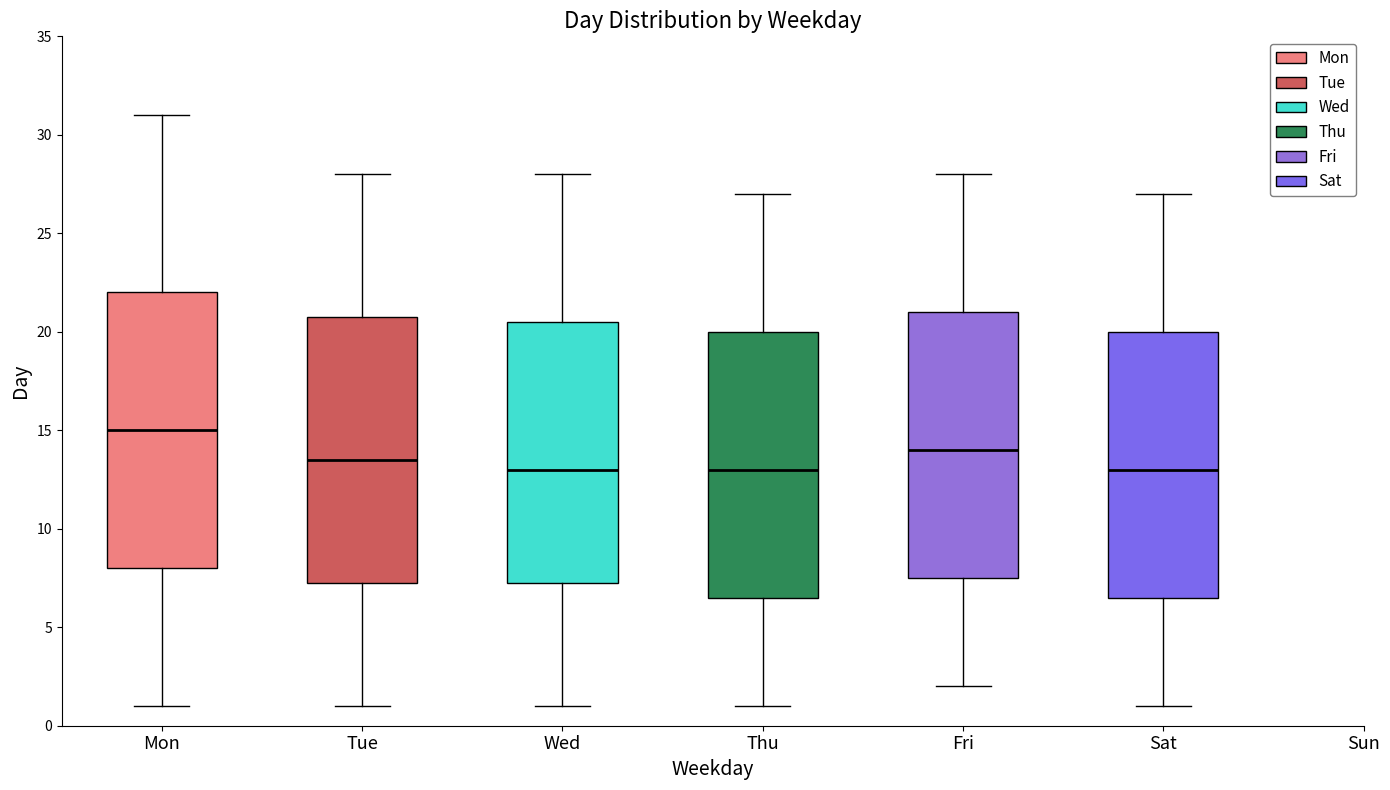

Reading left to right, transcribe this box plot: for each box, give where its median line is, the range the box spans, and where its two whiskers end, as read against the y-axis. The values are not printed on the chart, so give them approximately, as read against the axis.

Mon: median 15.0, box 8.0 to 22.0, whiskers 1.0 to 31.0
Tue: median 13.5, box 7.5 to 21.0, whiskers 1.0 to 28.0
Wed: median 13.0, box 7.5 to 20.5, whiskers 1.0 to 28.0
Thu: median 13.0, box 6.5 to 20.0, whiskers 1.0 to 27.0
Fri: median 14.0, box 7.5 to 21.0, whiskers 2.0 to 28.0
Sat: median 13.0, box 6.5 to 20.0, whiskers 1.0 to 27.0